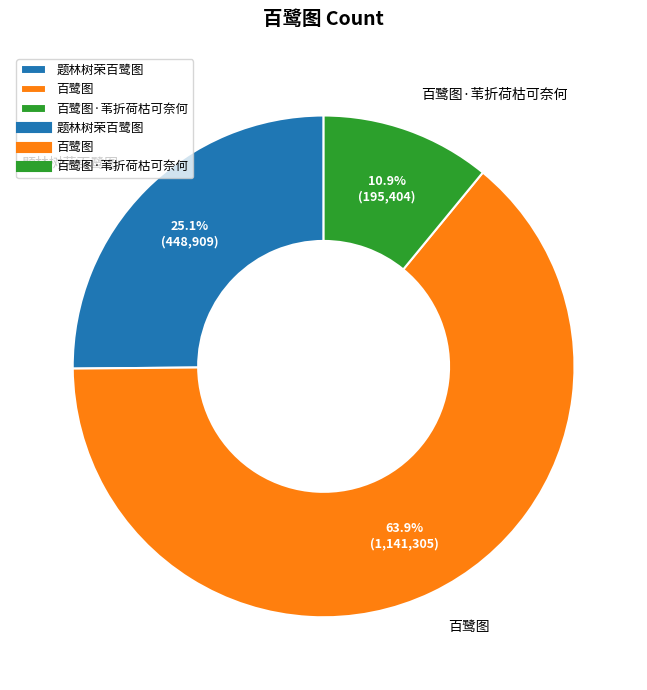

True or false: 题林树荣百鹭图 accounts for 25% of the total.

True